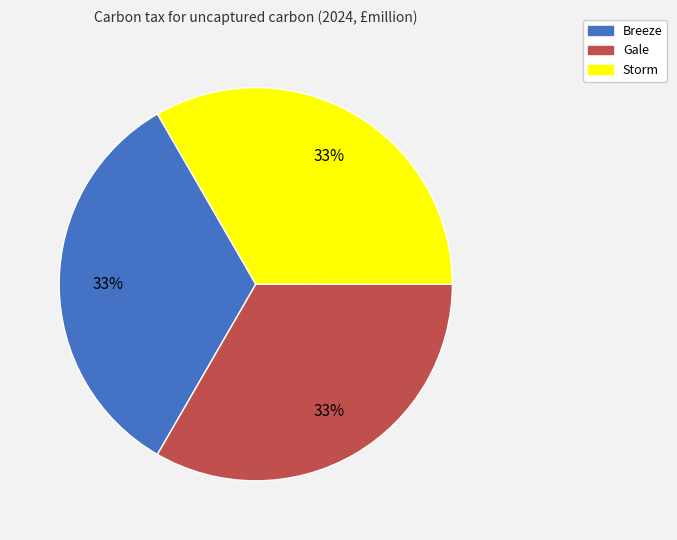

True or false: Gale accounts for 41% of the total.

False